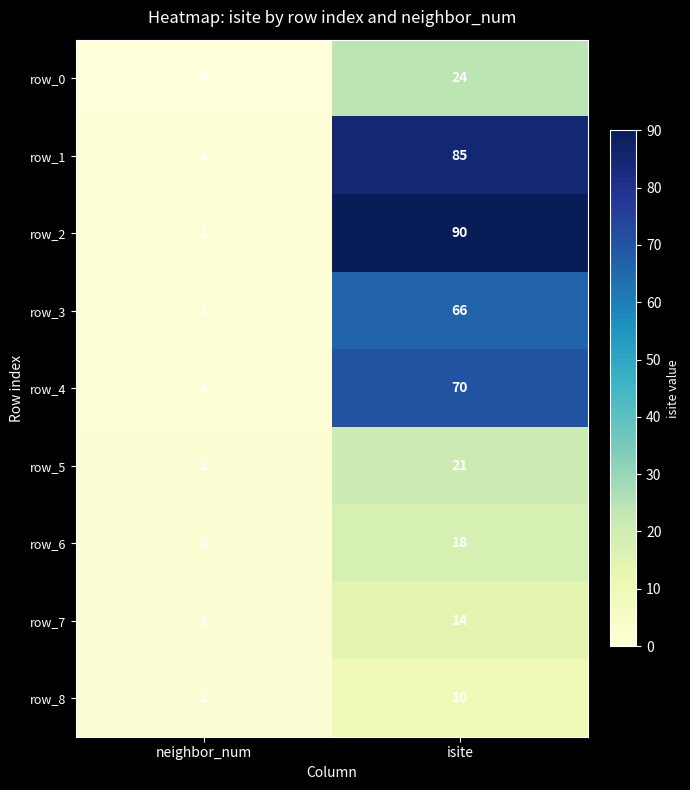

What is the difference between the row_5 values at isite and neighbor_num?

19